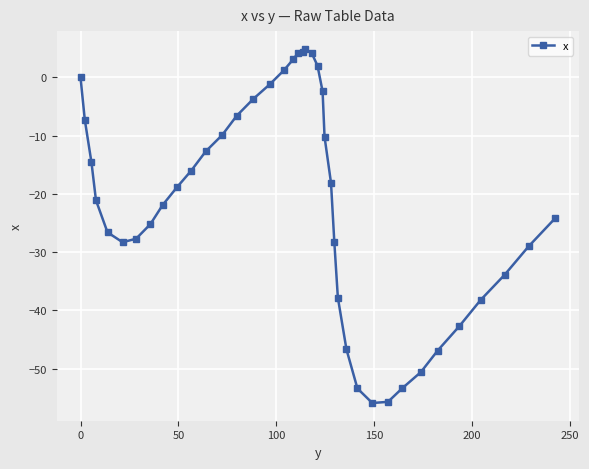

What is the difference between the maximum and minimum values?

60.8